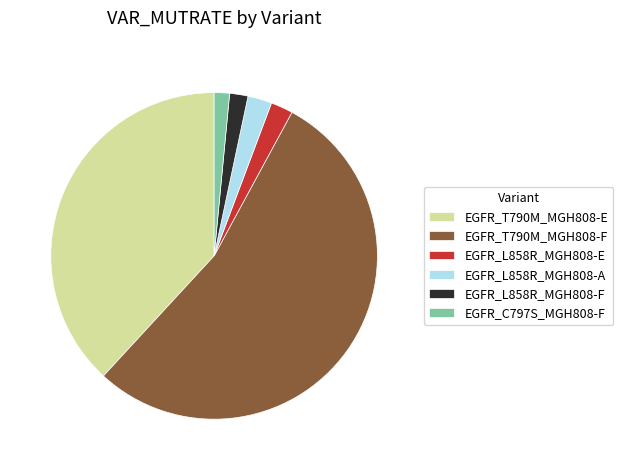

Which slice is the largest?

EGFR_T790M_MGH808-F